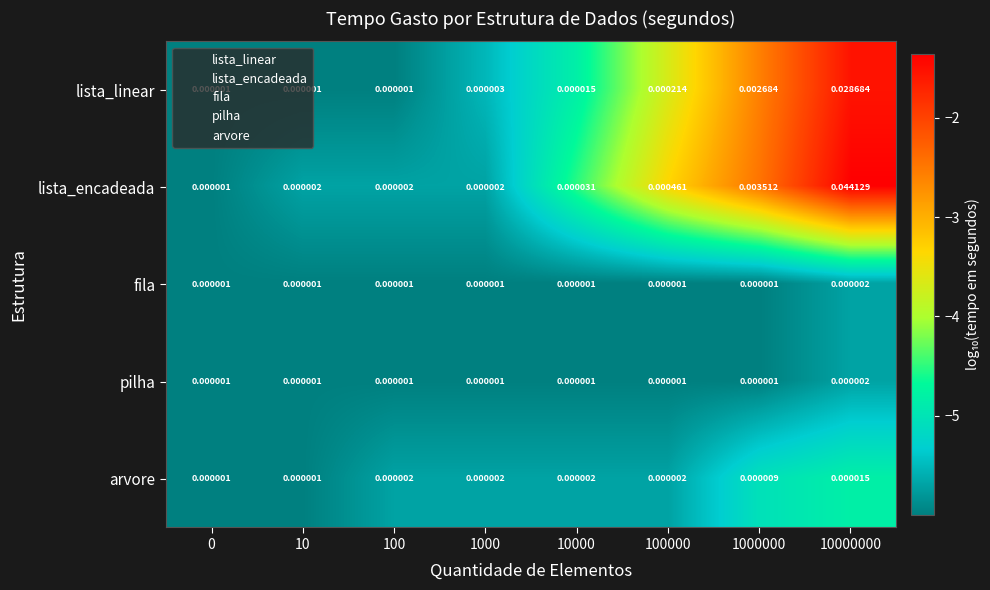

Which series has the largest total across all categories?

lista_encadeada